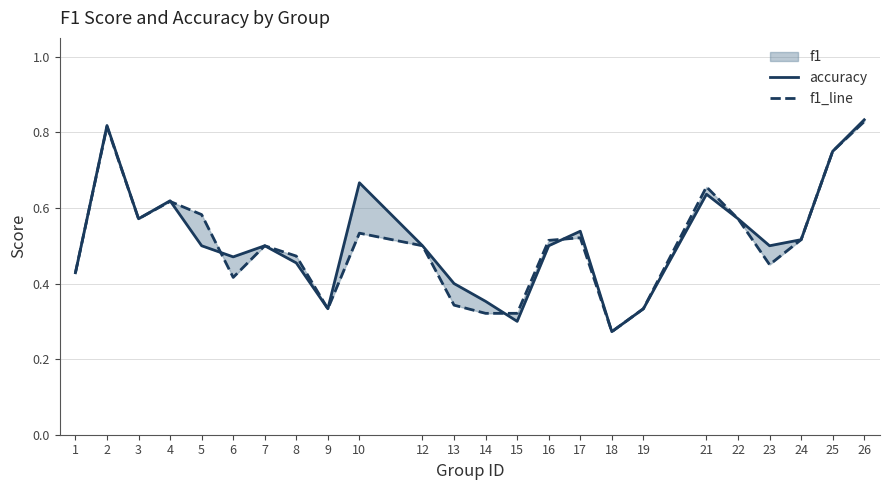

Reading left to right, what are all the values shown in this chart?

accuracy: 0.4	0.8	0.6	0.6	0.5	0.5	0.5	0.5	0.3	0.7	0.5	0.4	0.4	0.3	0.5	0.5	0.3	0.3	0.6	0.6	0.5	0.5	0.8	0.8
f1_line: 0.4	0.8	0.6	0.6	0.6	0.4	0.5	0.5	0.3	0.5	0.5	0.3	0.3	0.3	0.5	0.5	0.3	0.3	0.7	0.6	0.5	0.5	0.8	0.8